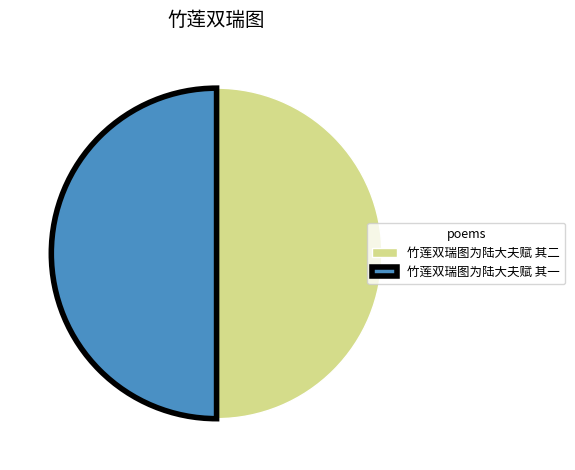

What is the ratio of the value at 竹莲双瑞图为陆大夫赋 其二 to the value at 竹莲双瑞图为陆大夫赋 其一?

1.0